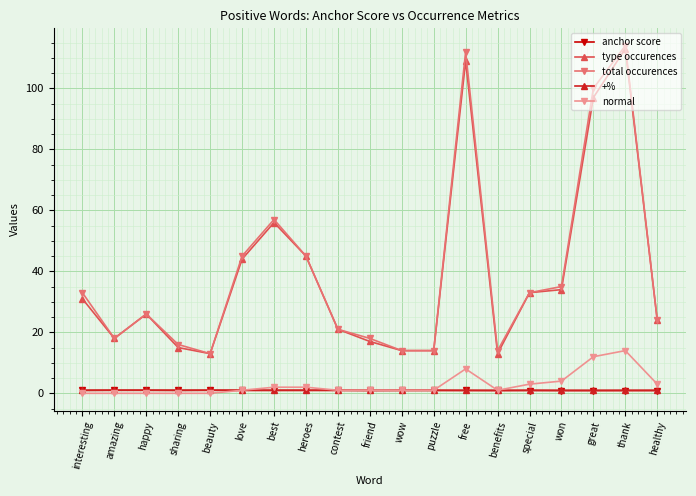

The value of anchor score at beauty is 1.0. True or false?

True